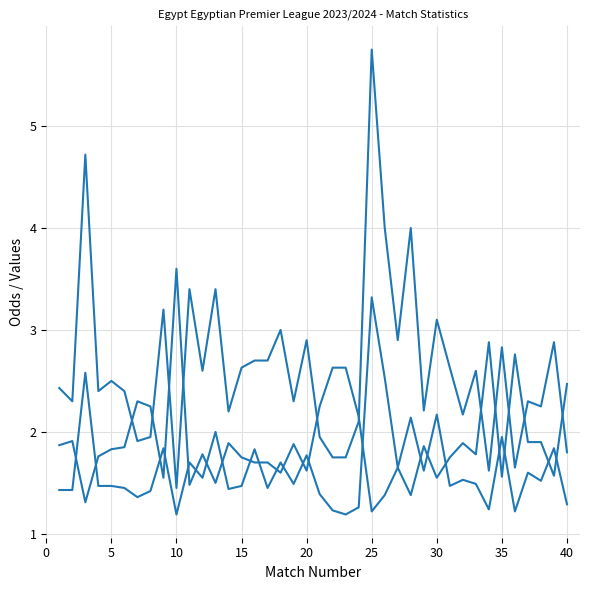

What is the minimum value shown in the chart?

1.2